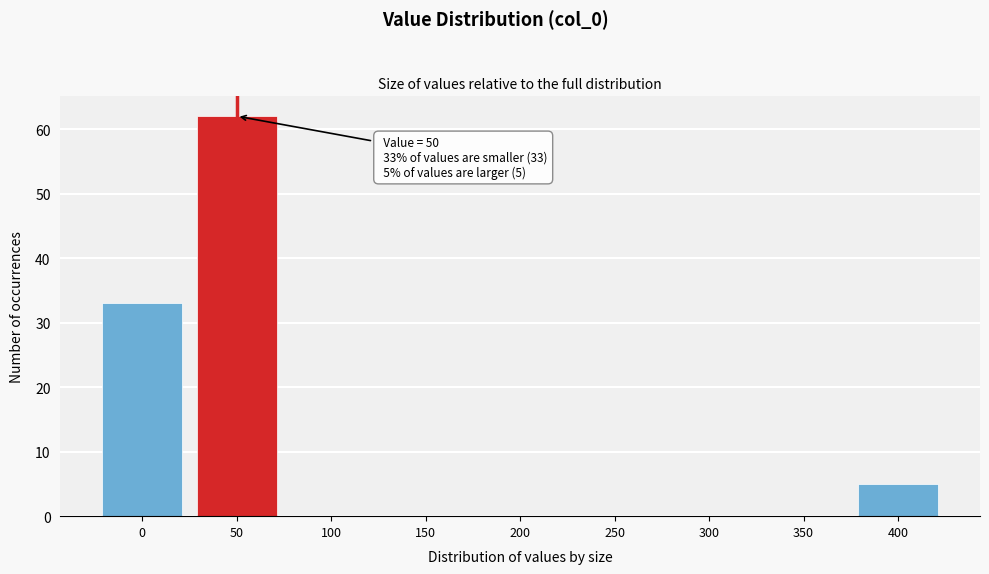

Reading left to right, extract all data points from this chart.

0=33	50=62	100=0	150=0	200=0	250=0	300=0	350=0	400=5